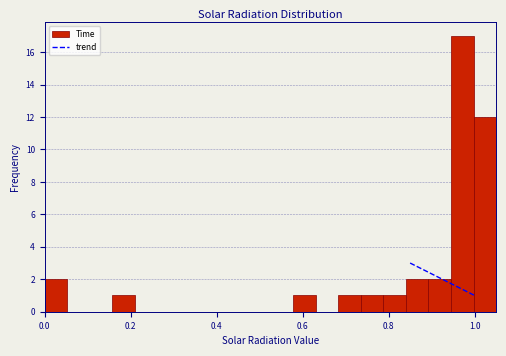

Read against the x-axis, roughly where is the centre of the tallest bar?

0.98